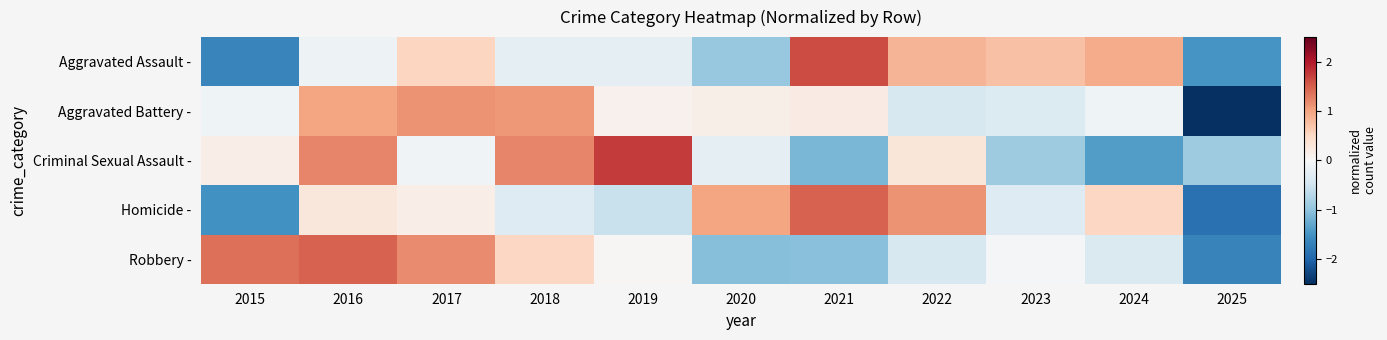

Reading right to left, list all the values displayed in this chart.

Aggravated Assault -: 2025=-1.5	2024=0.9	2023=0.7	2022=0.9	2021=1.6	2020=-0.9	2019=-0.2	2018=-0.2	2017=0.5	2016=-0.1	2015=-1.6
Aggravated Battery -: 2025=-2.7	2024=-0.1	2023=-0.3	2022=-0.4	2021=0.2	2020=0.1	2019=0.1	2018=1.1	2017=1.1	2016=1.0	2015=-0.1
Criminal Sexual Assault -: 2025=-0.9	2024=-1.4	2023=-0.9	2022=0.3	2021=-1.1	2020=-0.2	2019=1.7	2018=1.2	2017=-0.1	2016=1.2	2015=0.2
Homicide -: 2025=-1.9	2024=0.5	2023=-0.3	2022=1.1	2021=1.5	2020=1.0	2019=-0.6	2018=-0.3	2017=0.2	2016=0.3	2015=-1.5
Robbery -: 2025=-1.7	2024=-0.4	2023=-0.0	2022=-0.4	2021=-1.0	2020=-1.1	2019=0.0	2018=0.5	2017=1.2	2016=1.5	2015=1.4